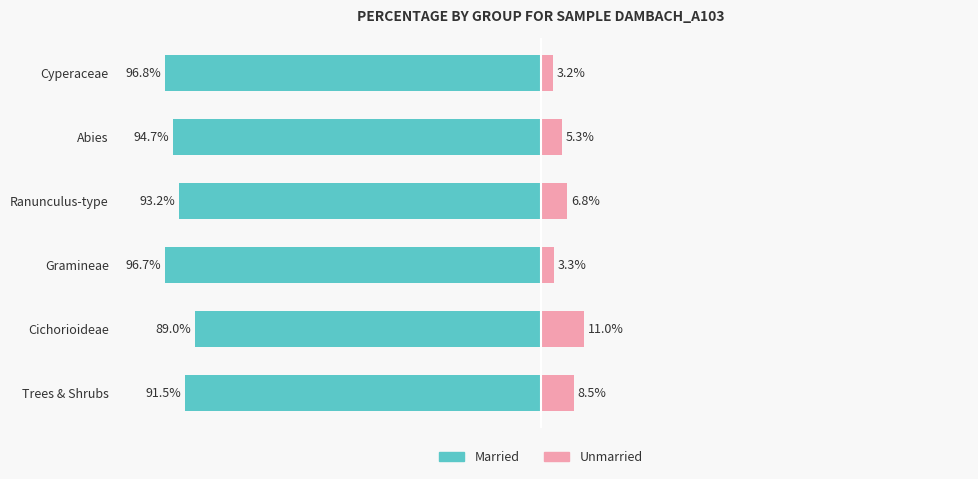

How many values in the Unmarried series are below 6?

3